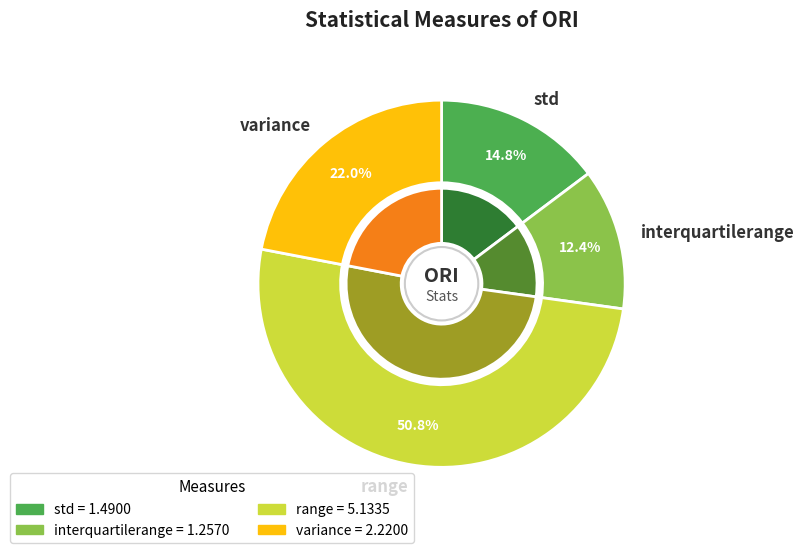

Which category has the biggest portion of the pie?

range